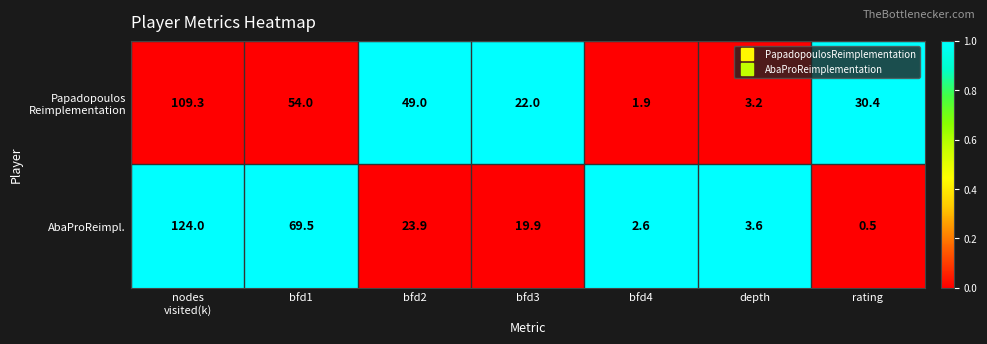

At which category is the sum across all series the highest?

nodes
visited(k)